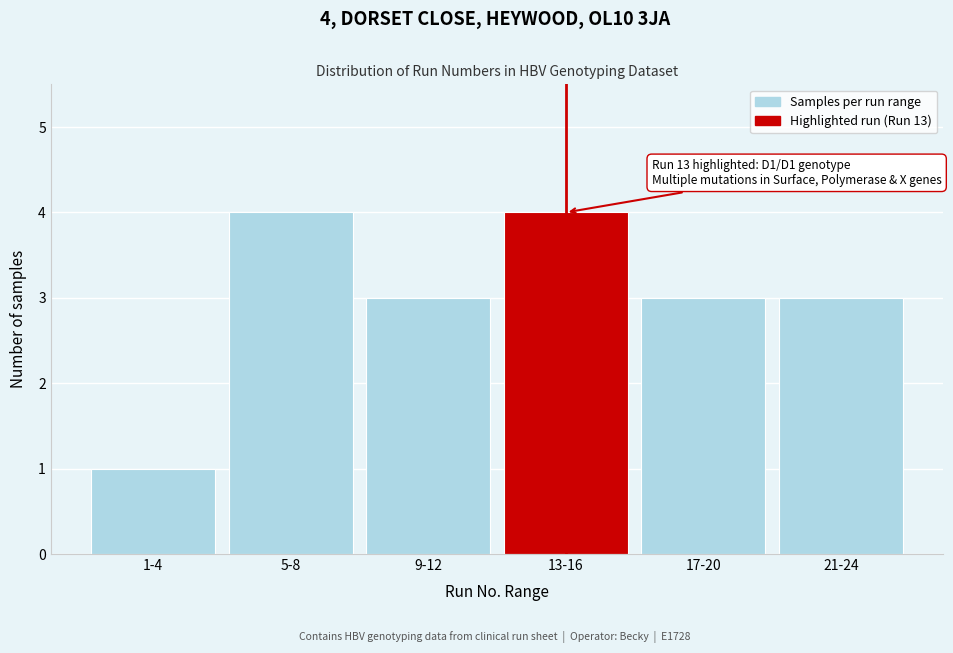

Reading left to right, transcribe all the data shown in this chart.

1-4=1	5-8=4	9-12=3	13-16=4	17-20=3	21-24=3